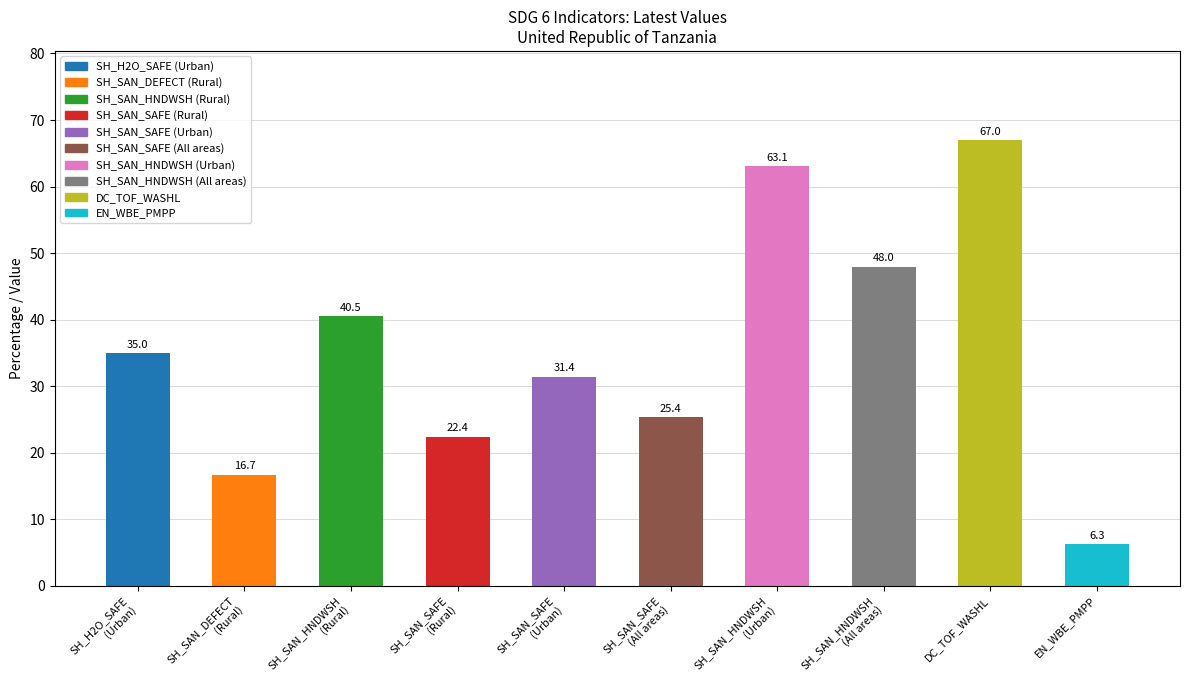

Where does the data first go above 34?

SH_H2O_SAFE
(Urban)